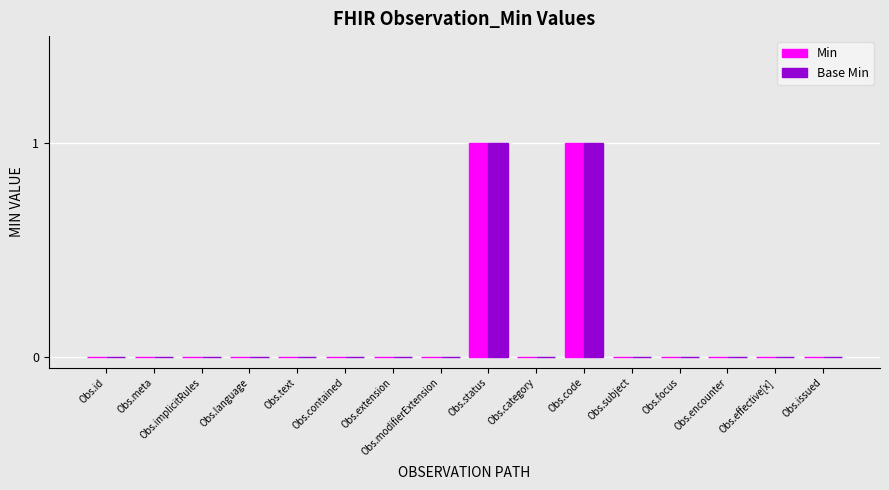

Count the number of data series in this chart.

2